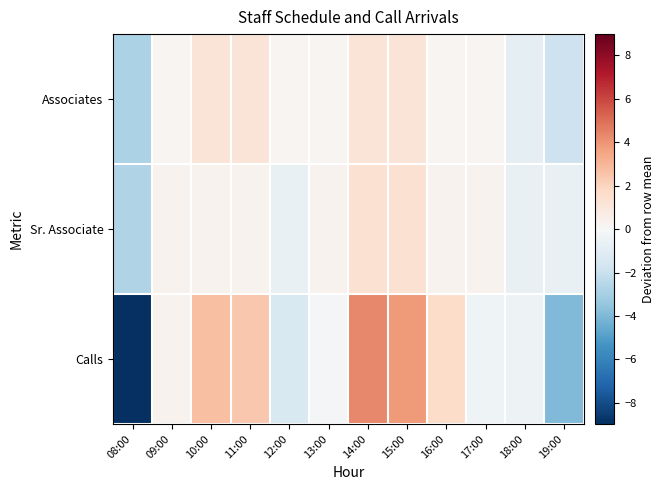

Which series has the largest range (max minus min)?

Calls